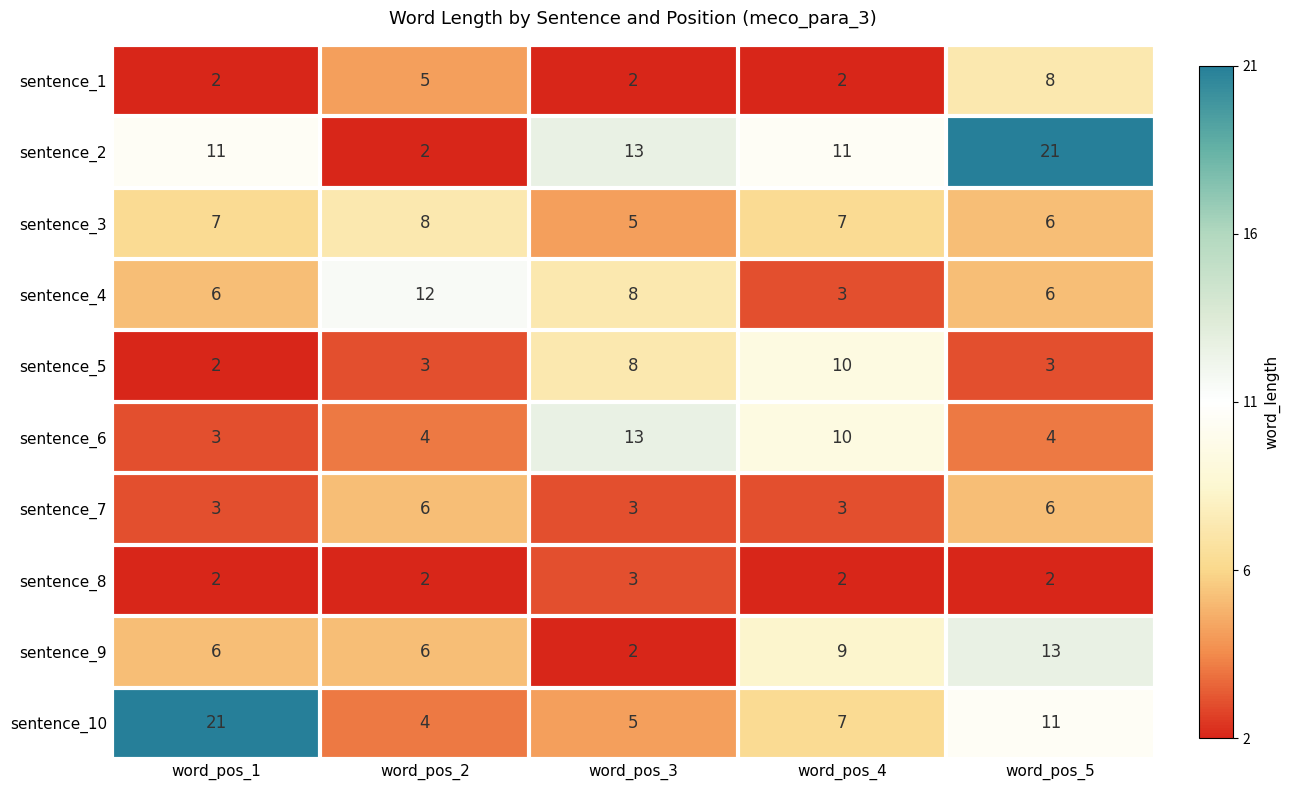

What is the maximum value for sentence_9?

13